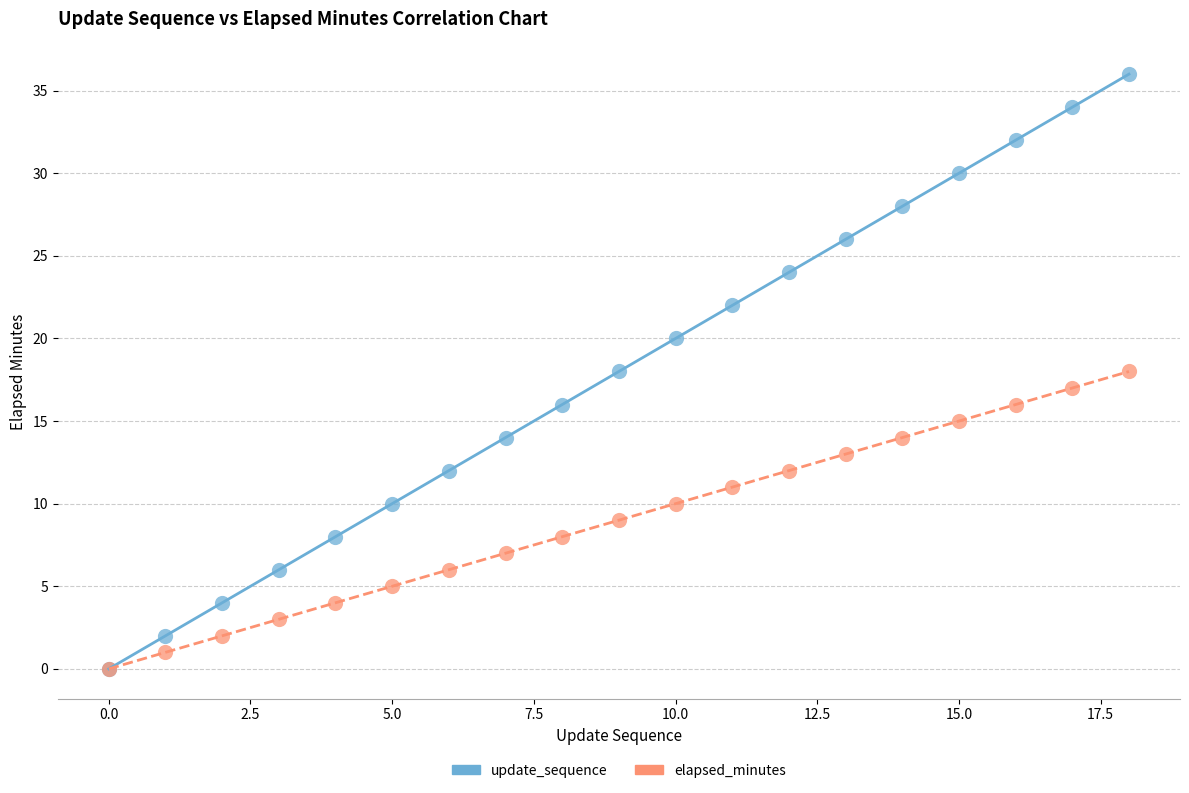

Which series has the largest Y range (max minus min)?

update_sequence